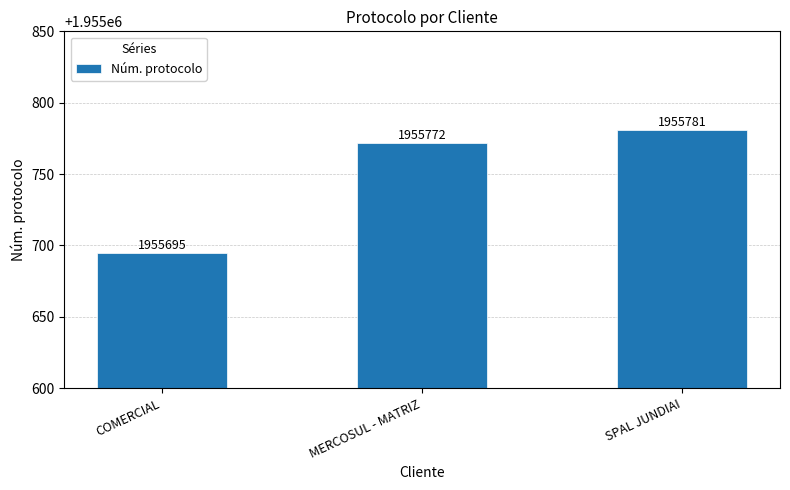

Reading right to left, transcribe all the data shown in this chart.

1955781	1955772	1955695